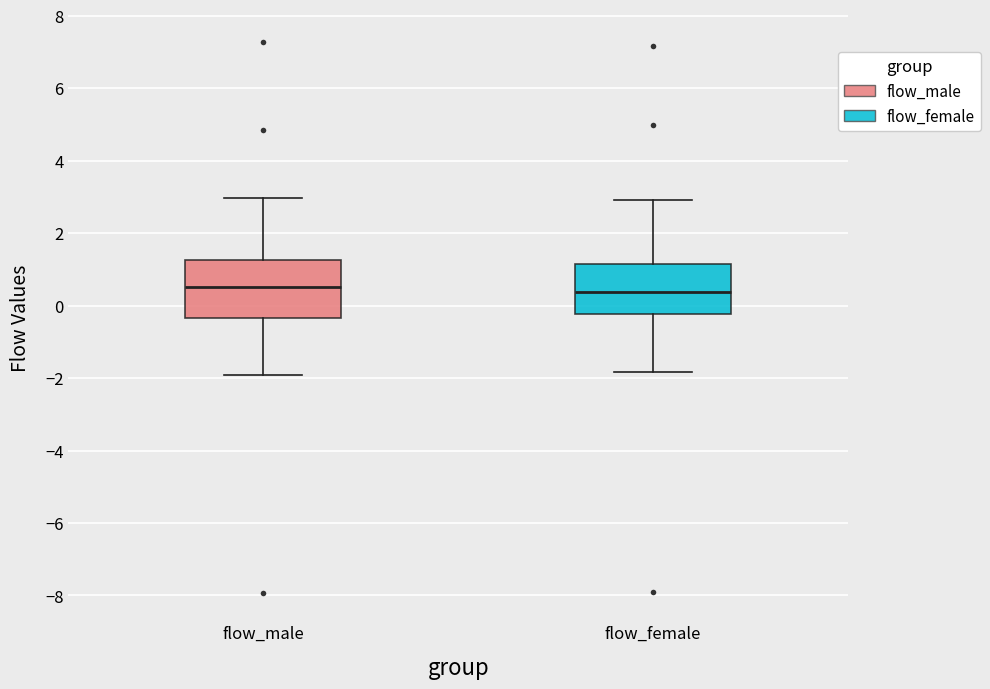

Where does the lower whisker of the box for flow_male end on the y-axis? The values are not printed on the chart, so give them approximately, as read against the axis.

-2.0